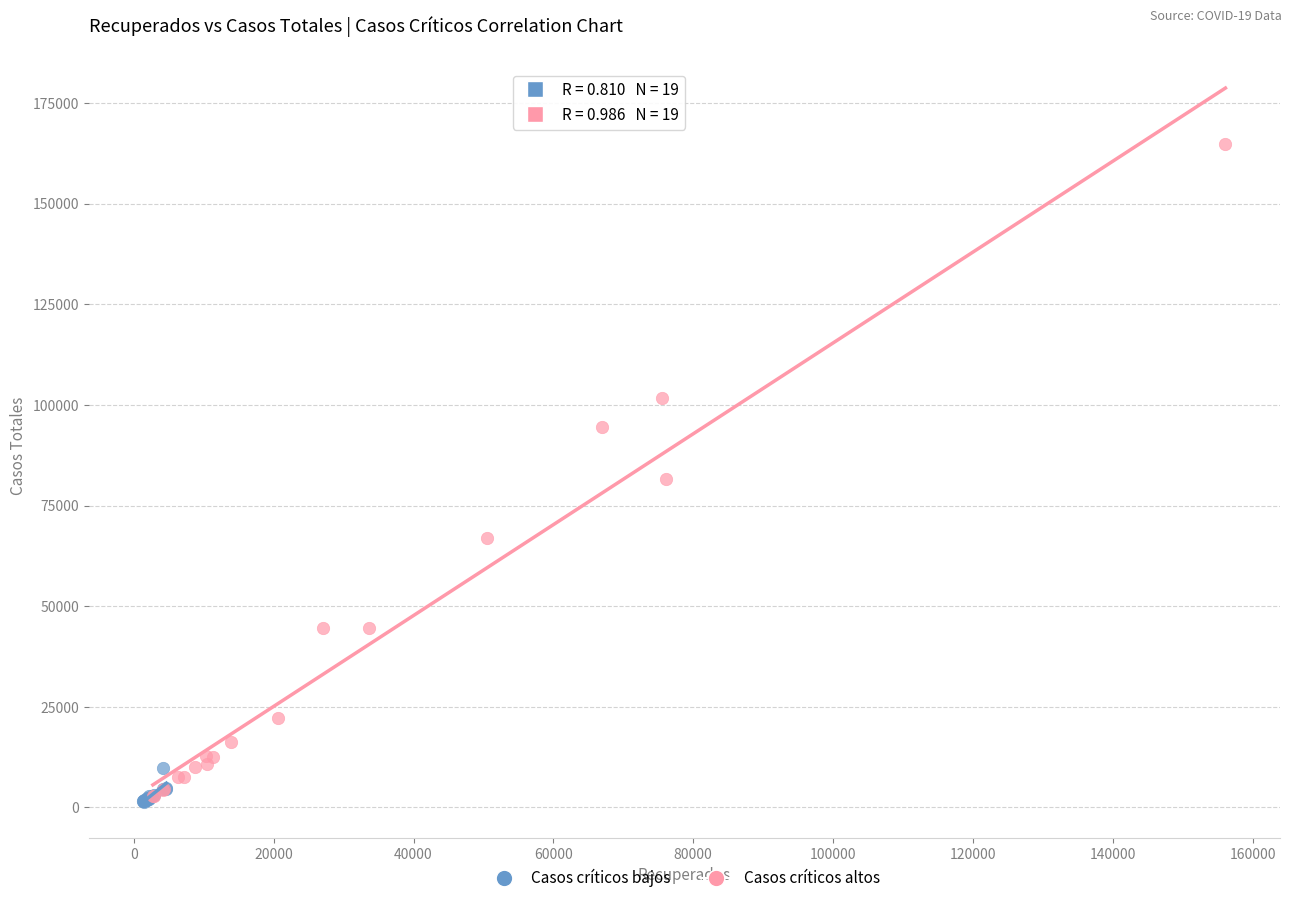

Which series has the widest spread of Y values?

Casos críticos altos